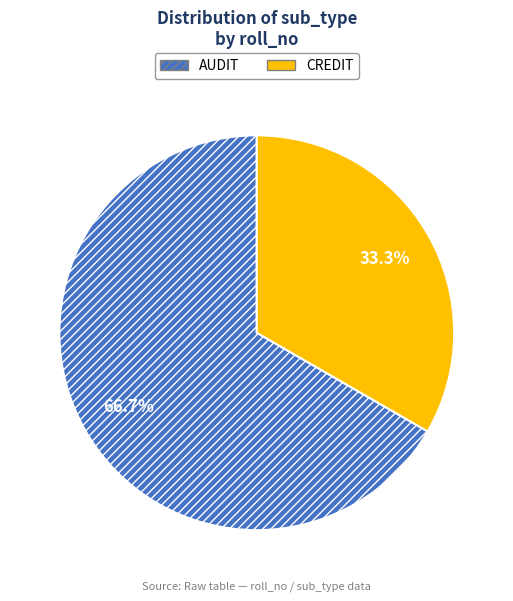

Rank the categories by value from highest to lowest.

AUDIT, CREDIT